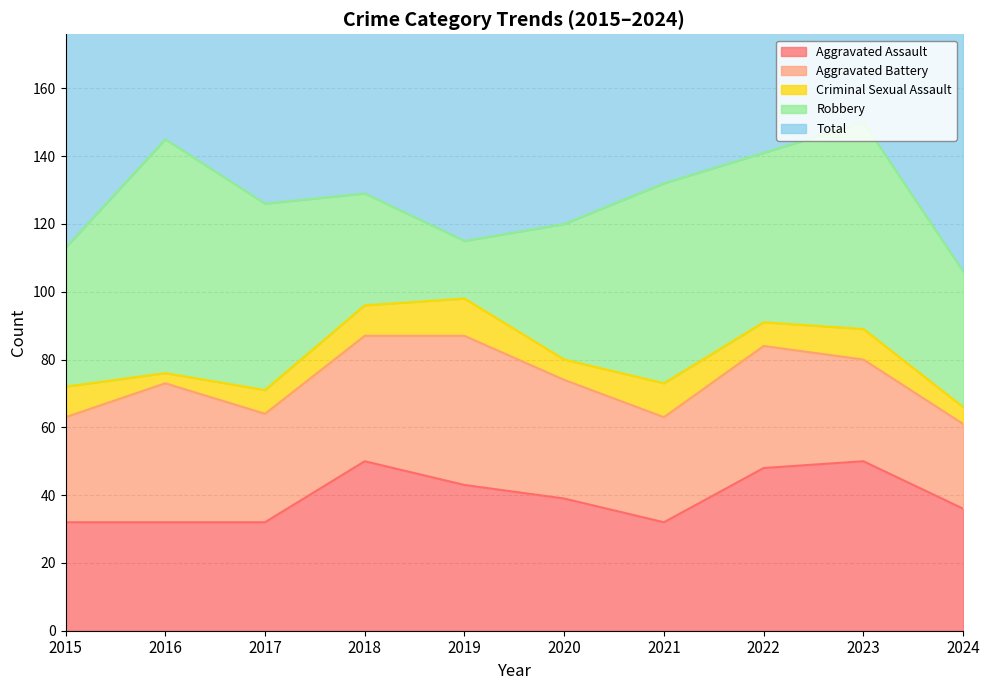

Which series changed the most between 2018 and 2021?

Robbery